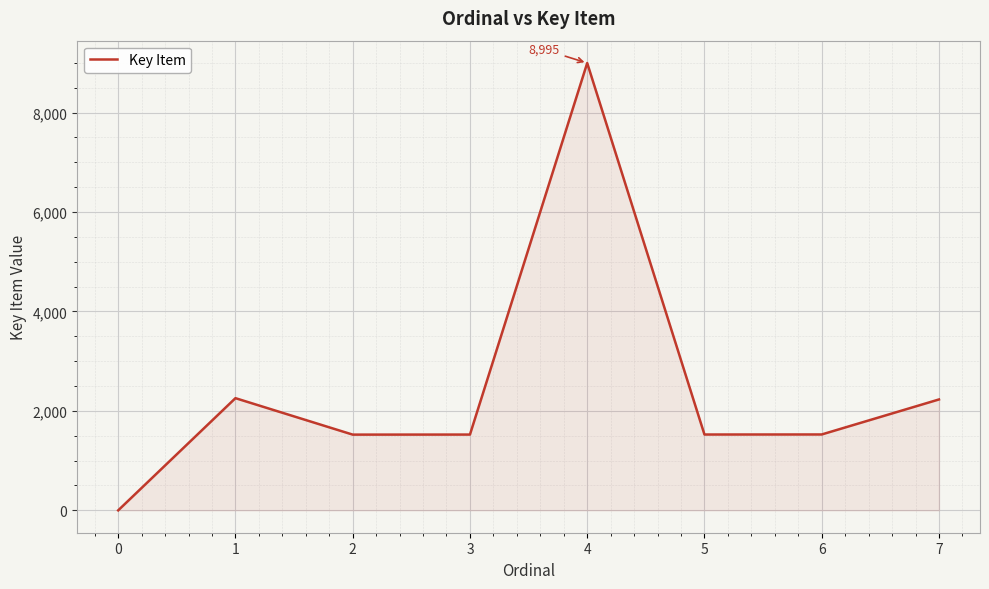

At which label does the data first exceed 1526?

1